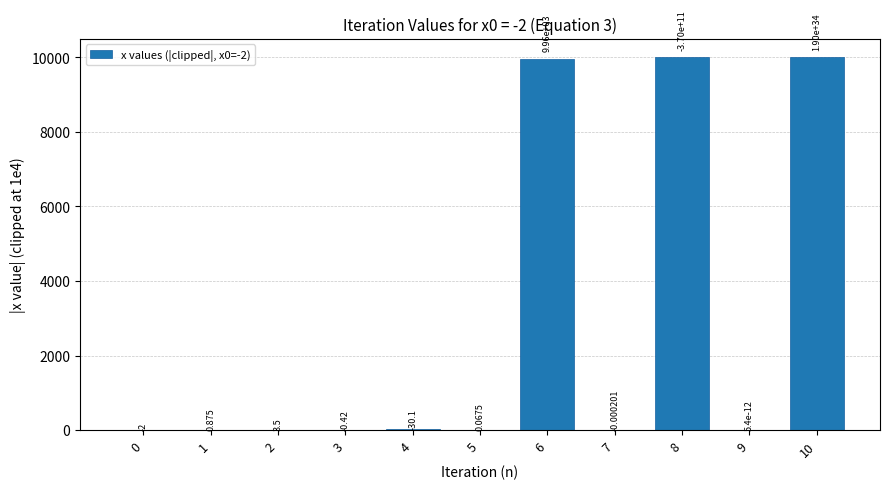

Which has a higher value, 5 or 2?

2